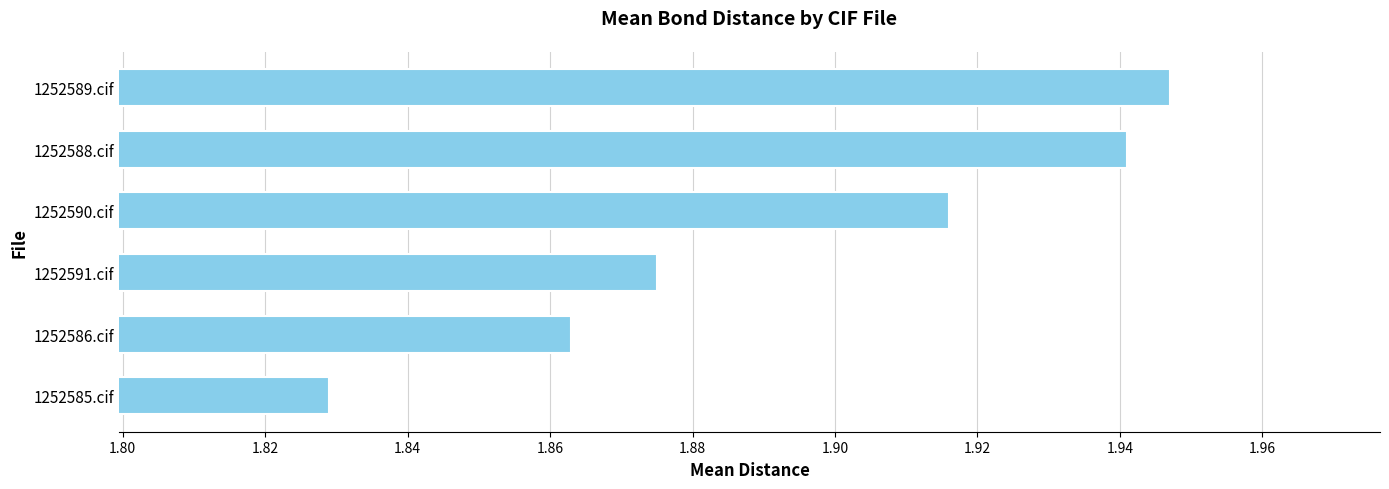

What is the sum of all values?

11.4